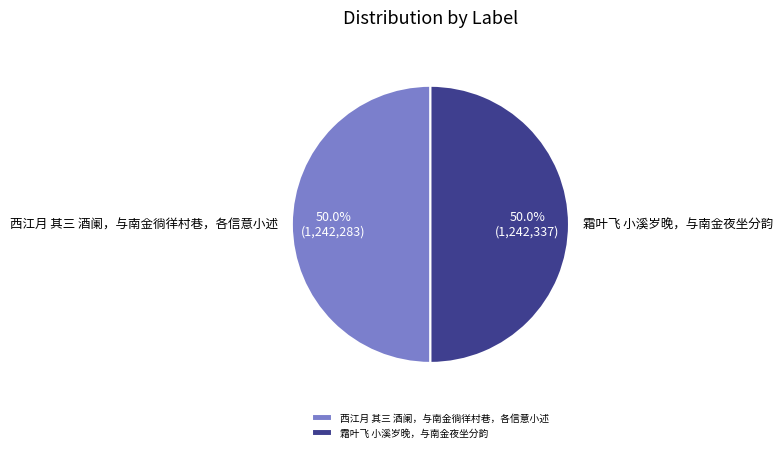

What percentage is the 霜叶飞 小溪岁晚，与南金夜坐分韵 slice, to the nearest percent?

50%